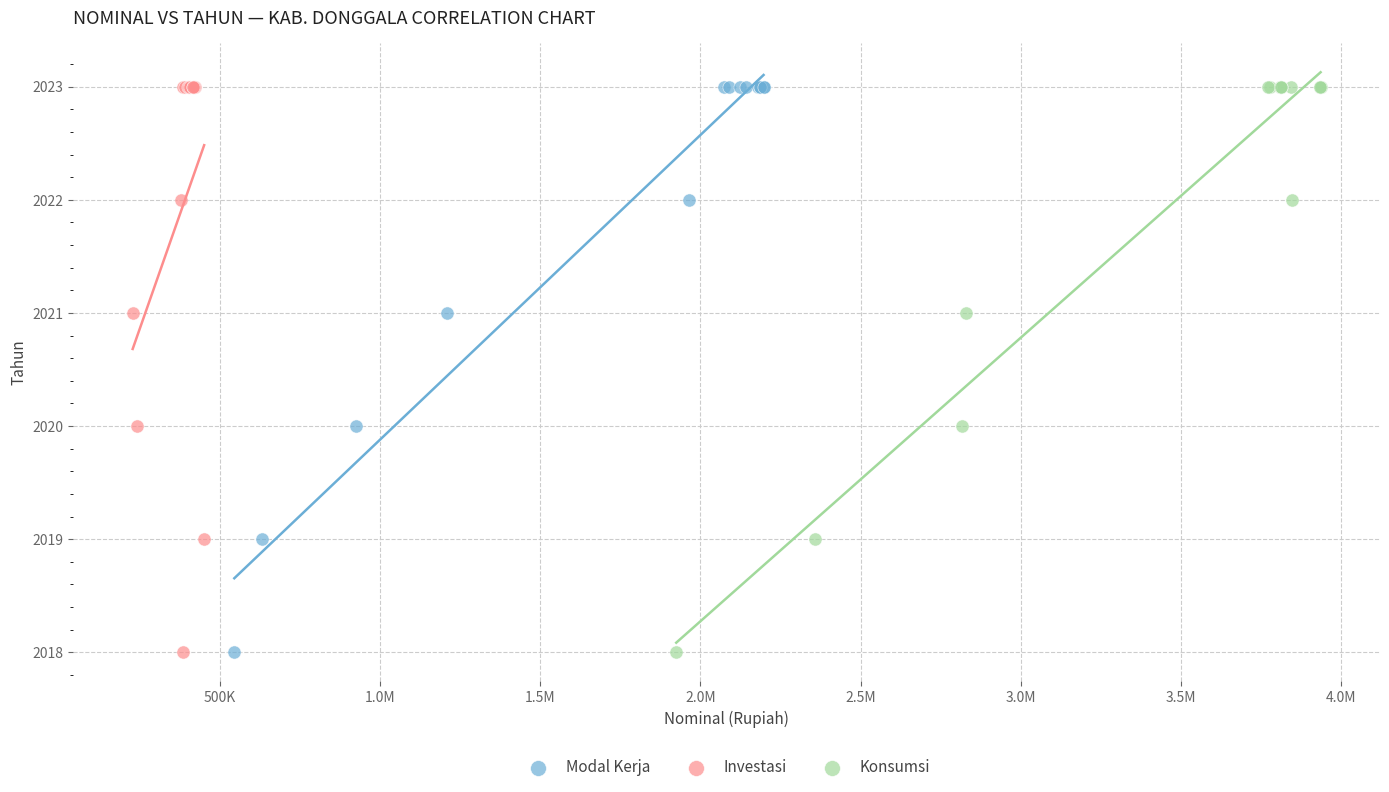

What are all the series names shown in the legend?

Modal Kerja, Investasi, Konsumsi